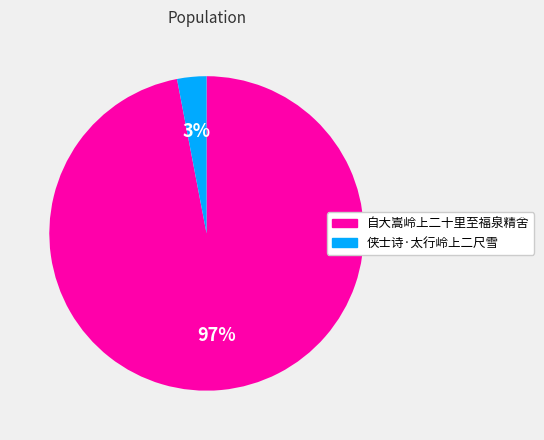

Is there a majority slice in this chart?

Yes